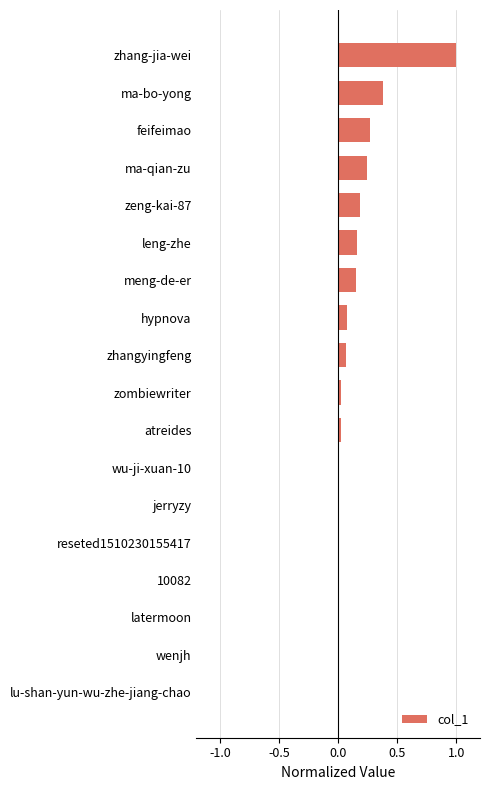

What is the change in value from hypnova to ma-qian-zu?

+0.2